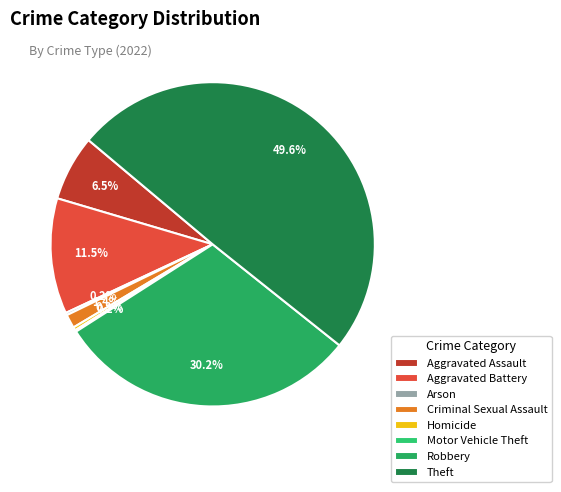

How many slices are in this pie chart?

8